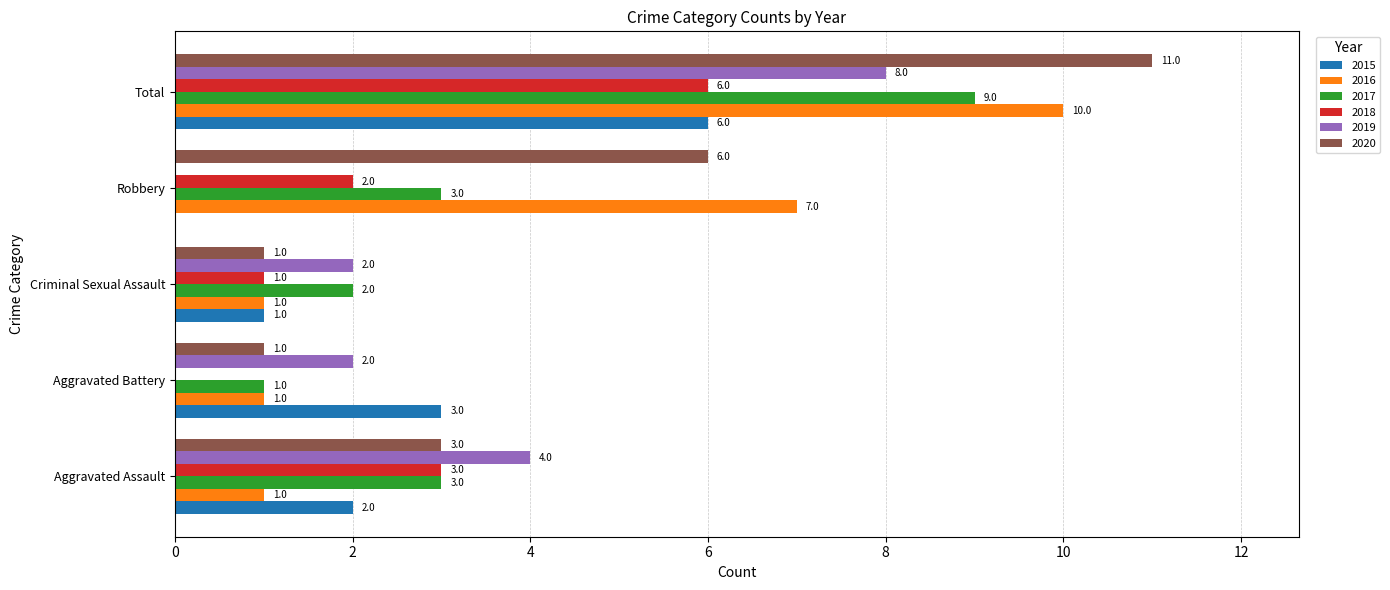

What is the highest value of the 2020 series?

11